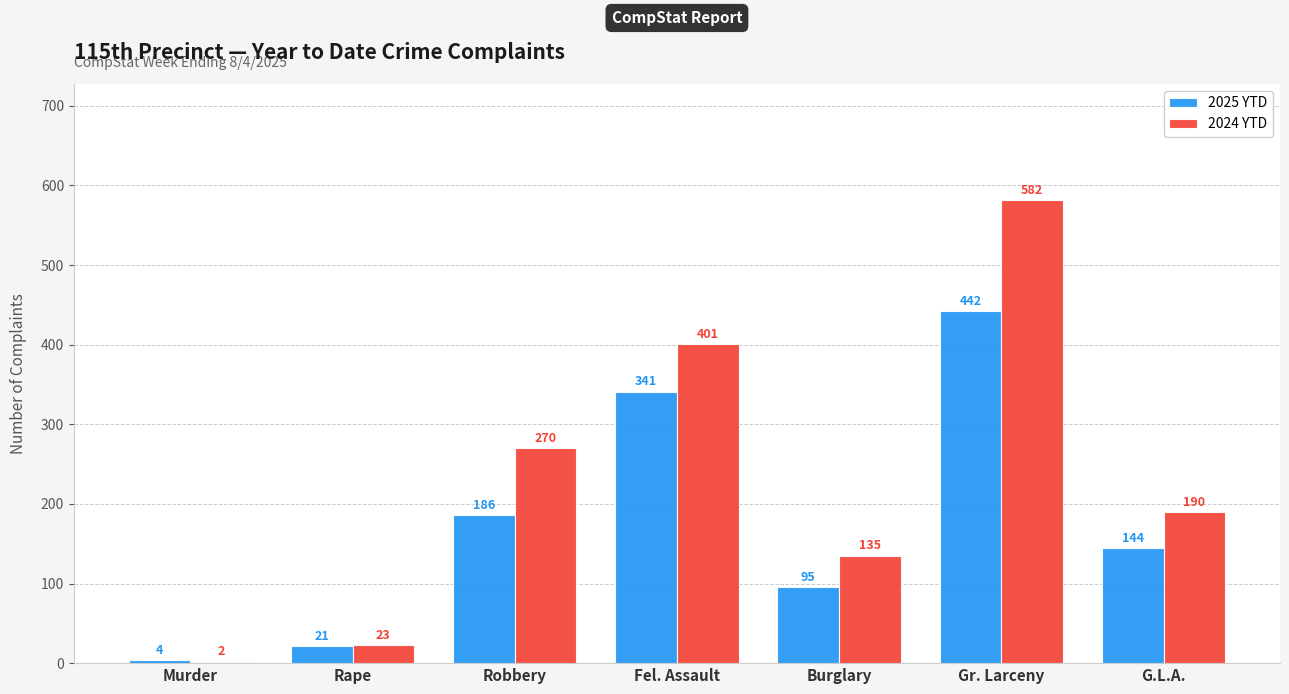

Where does the 2025 YTD series first go above 144?

Robbery